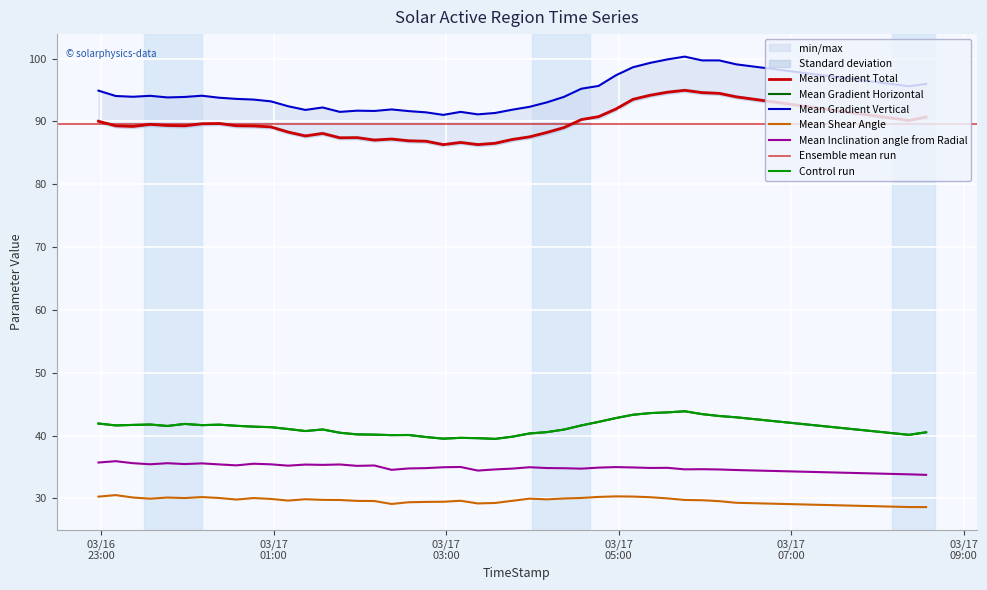

At which label does Mean Shear Angle first exceed 29?

2015/03/16 22:58